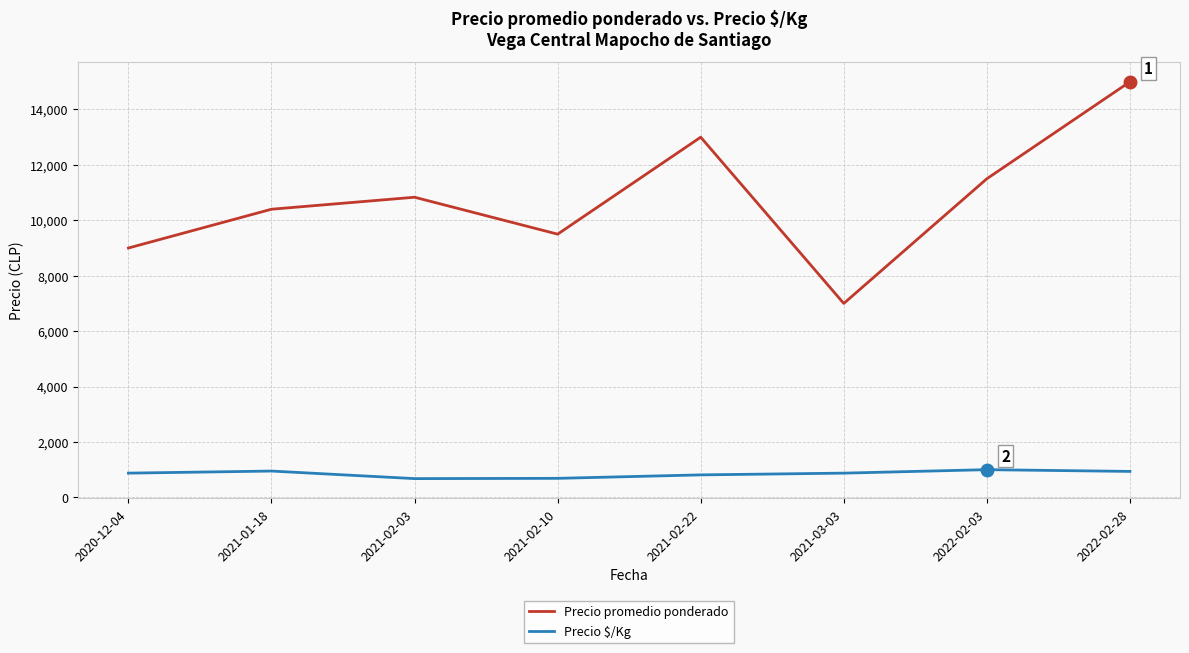

True or false: Precio promedio ponderado and Precio $/Kg cross at least once.

False